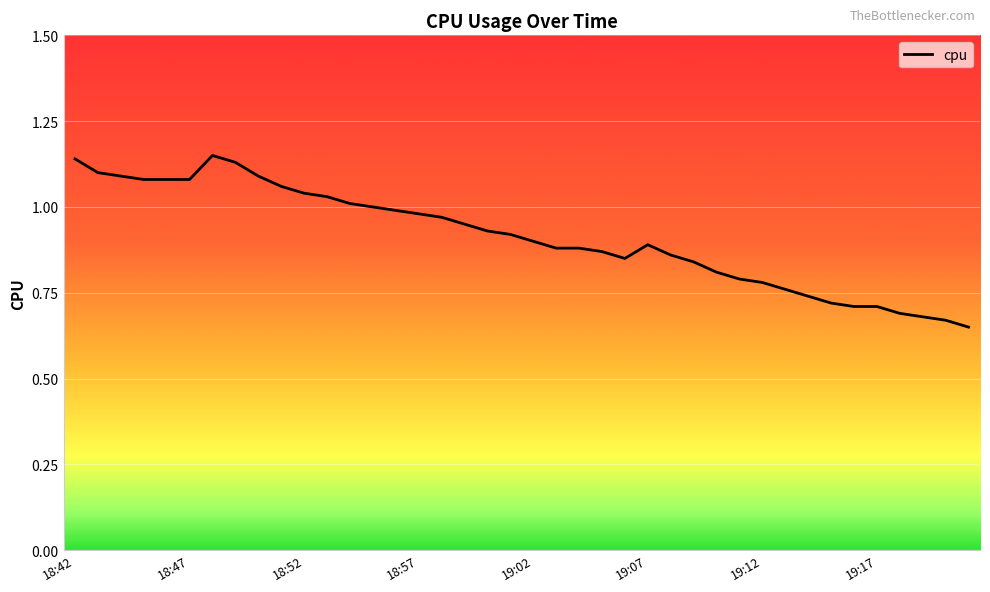

What is the difference between the maximum and minimum values?

0.5